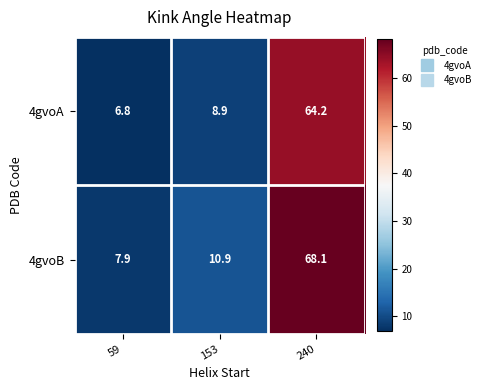

Which series changed the most between 153 and 240?

4gvoB